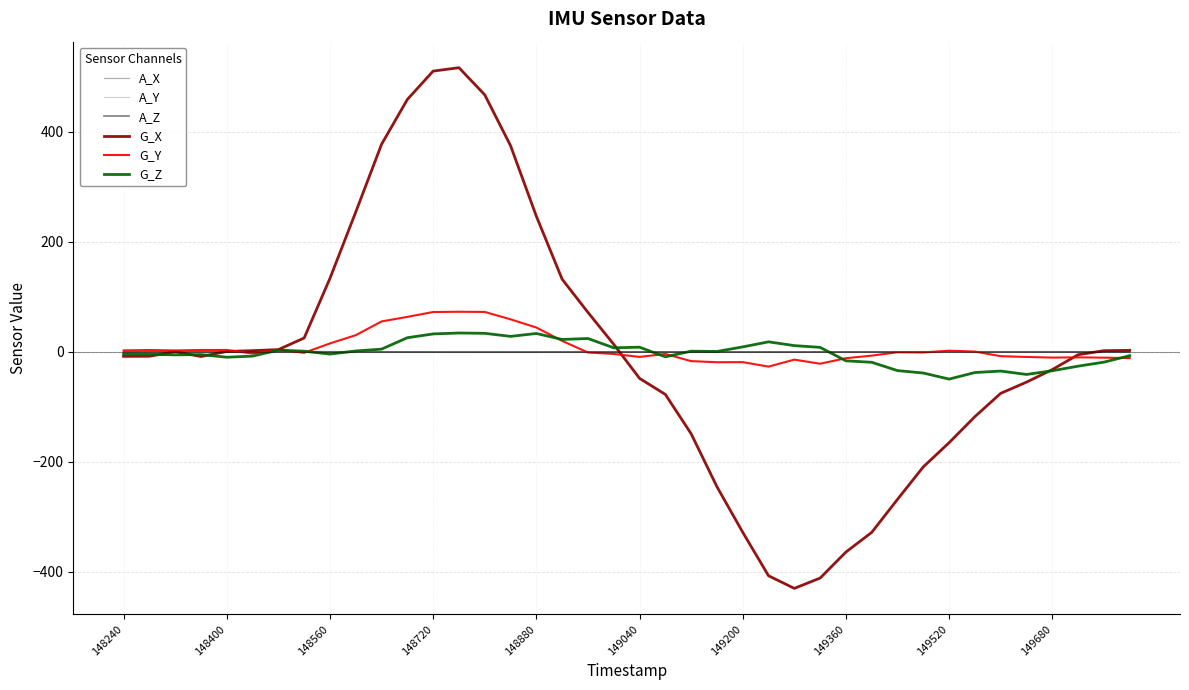

What is the greatest value displayed?

516.2